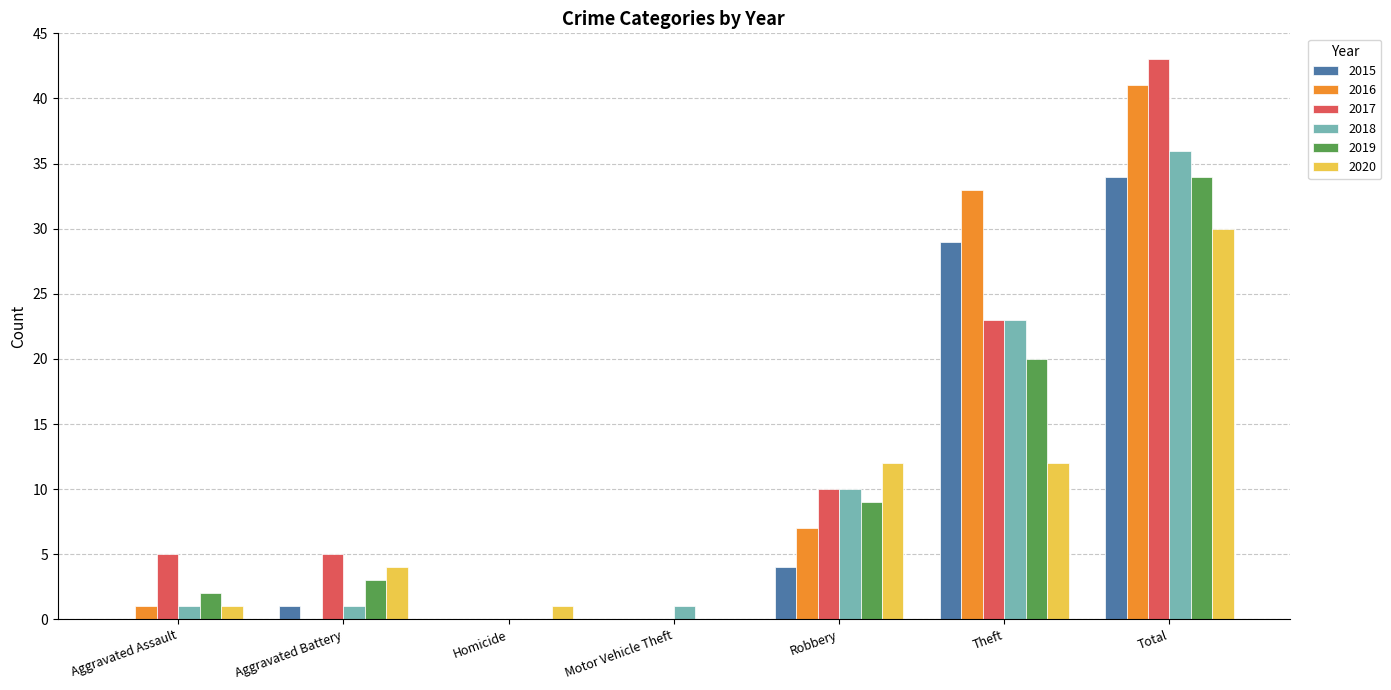

Does the chart contain stacked bars?

No